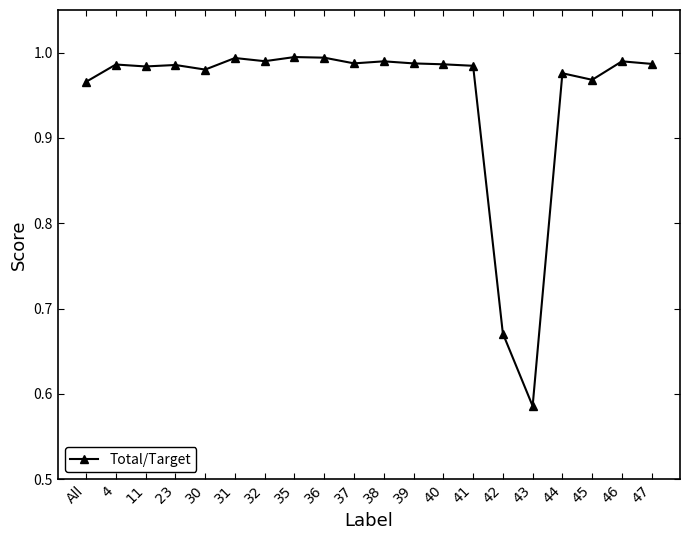

What is the sum of all values?

19.0